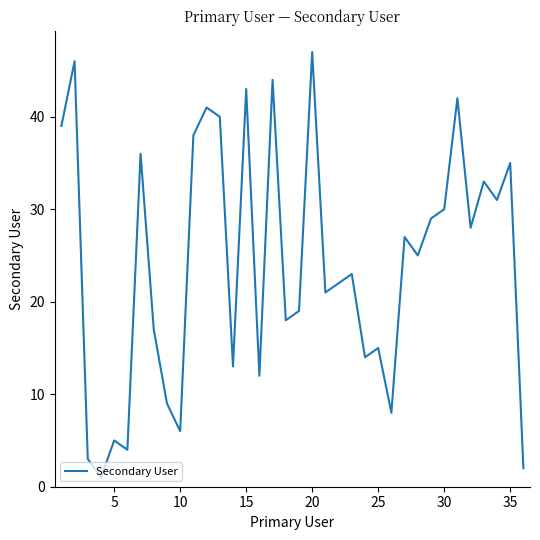

What is the greatest value displayed?

47